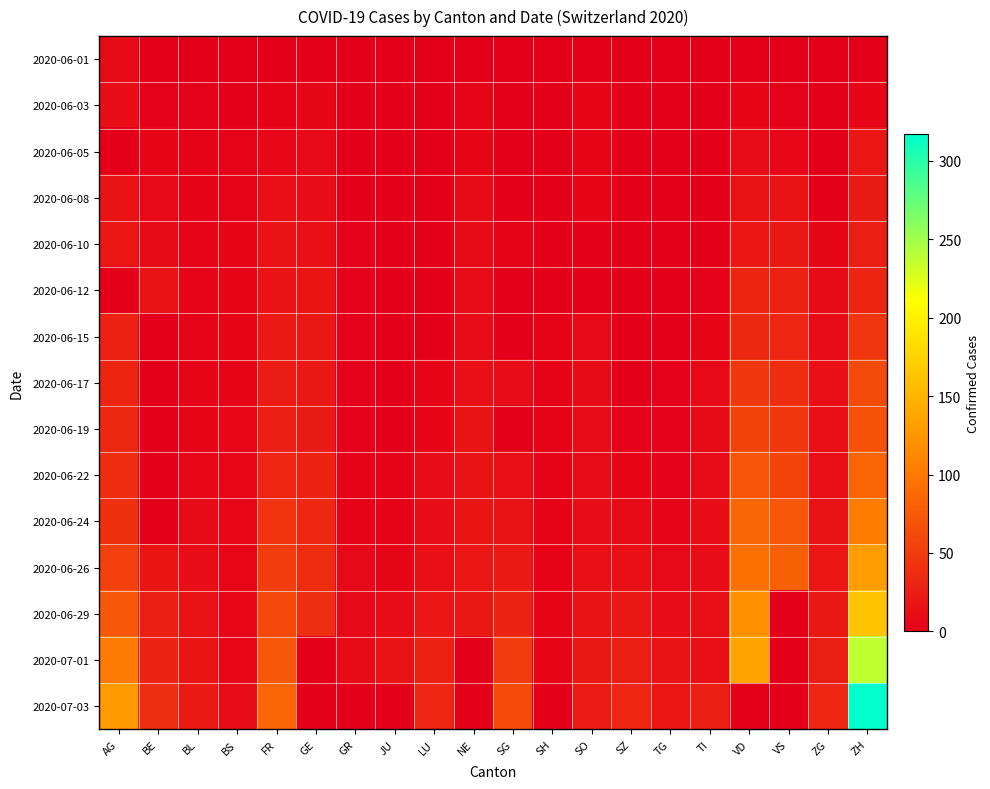

At which category does the chart reach its peak across all series?

ZH